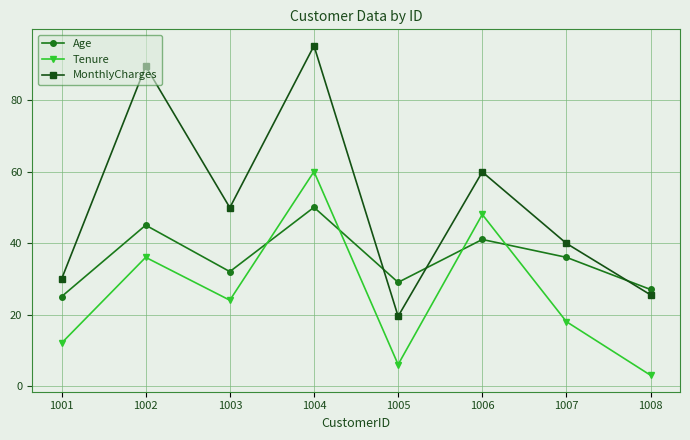

What is the highest value of the MonthlyCharges series?

95.2